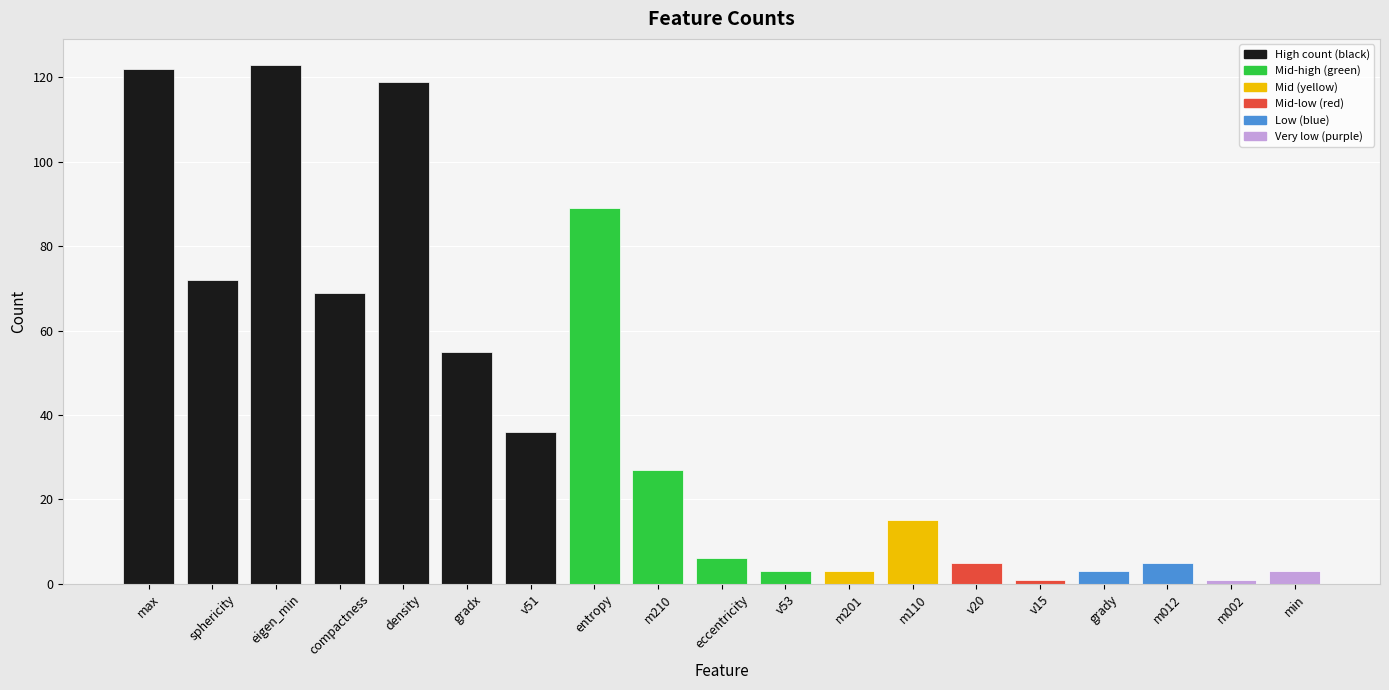

How many distinct data groups are displayed?

1